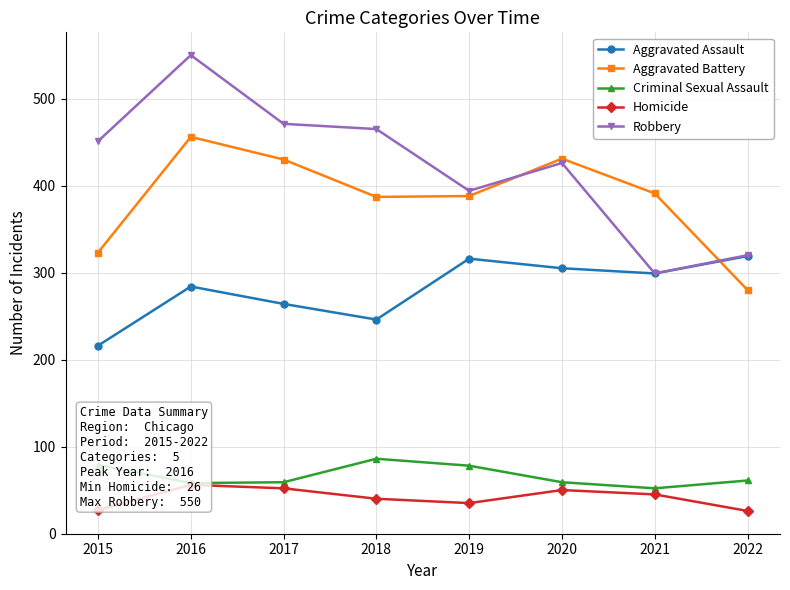

At which category is the sum across all series the highest?

2016